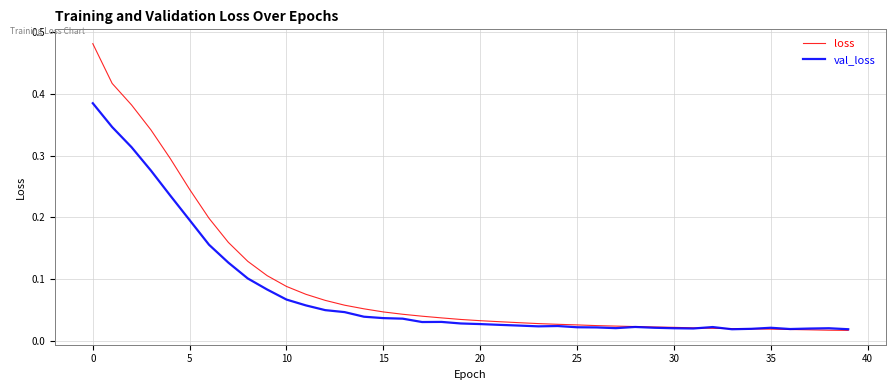

Which series has the largest range (max minus min)?

loss